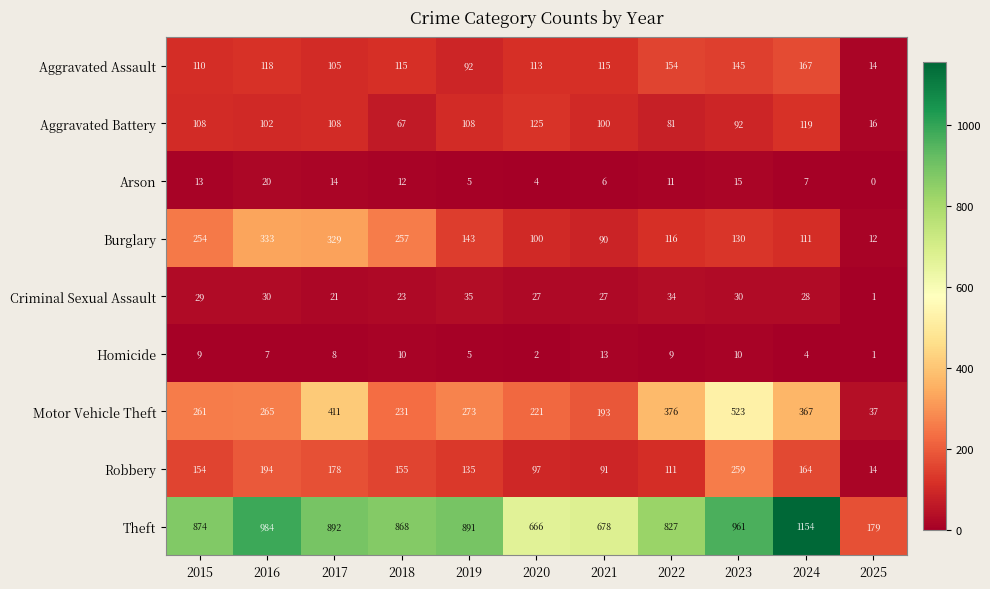

List the series in order of their peak value, lowest first.

Homicide, Arson, Criminal Sexual Assault, Aggravated Battery, Aggravated Assault, Robbery, Burglary, Motor Vehicle Theft, Theft